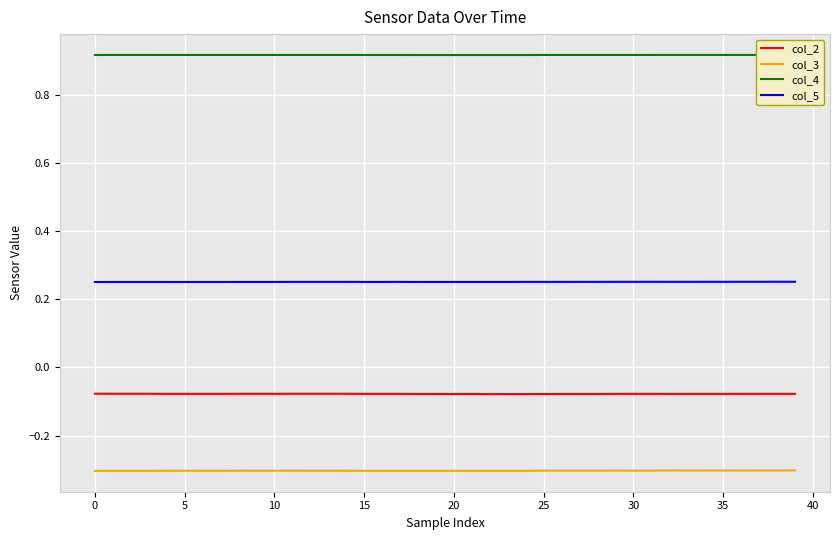

True or false: col_3 and col_5 cross at least once.

False